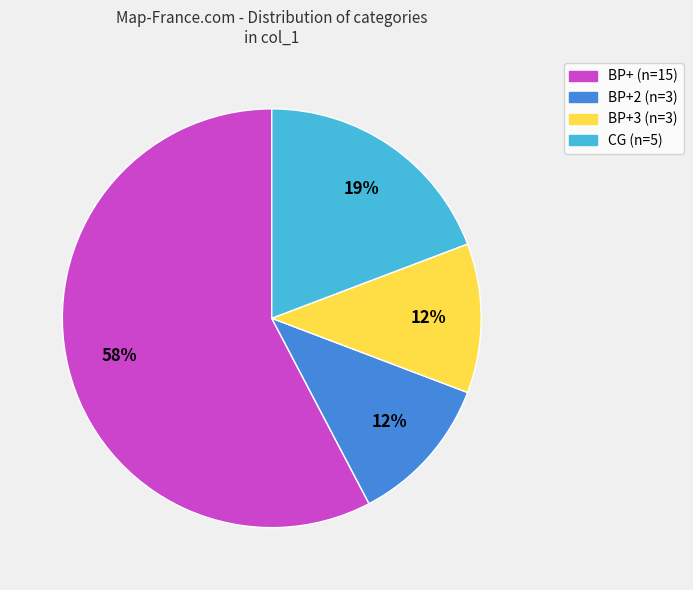

Is it true that CG (n=5) is 10% of the pie?

False